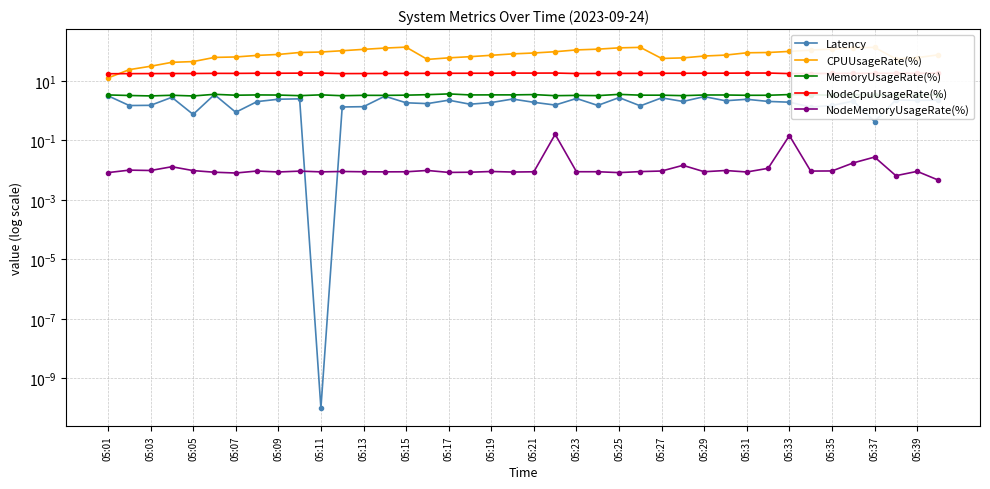

True or false: Latency and MemoryUsageRate(%) intersect in this chart.

False